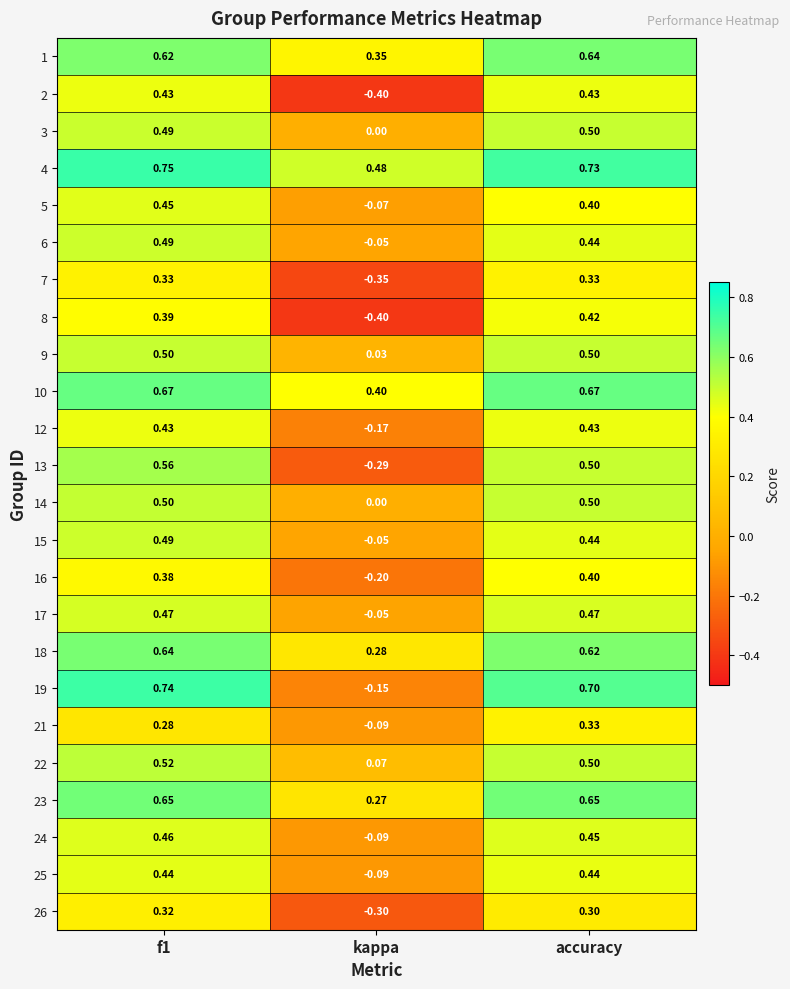

Which category has the lowest value across all series?

kappa